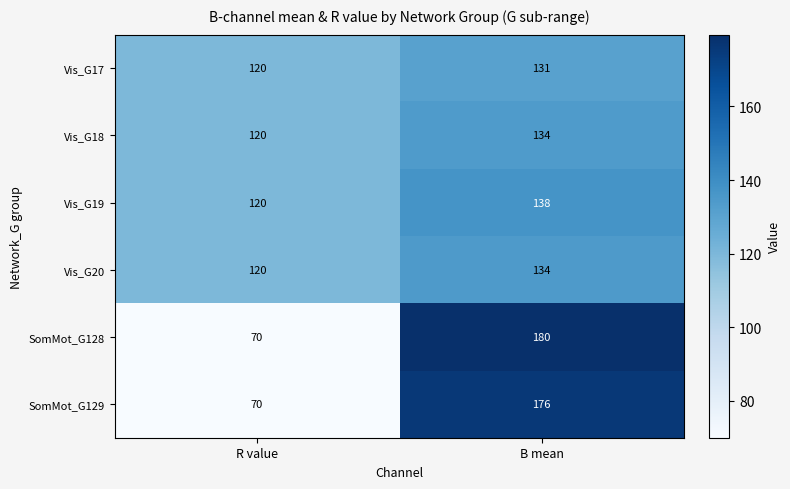

What is the sum of all Vis_G19 values?

258